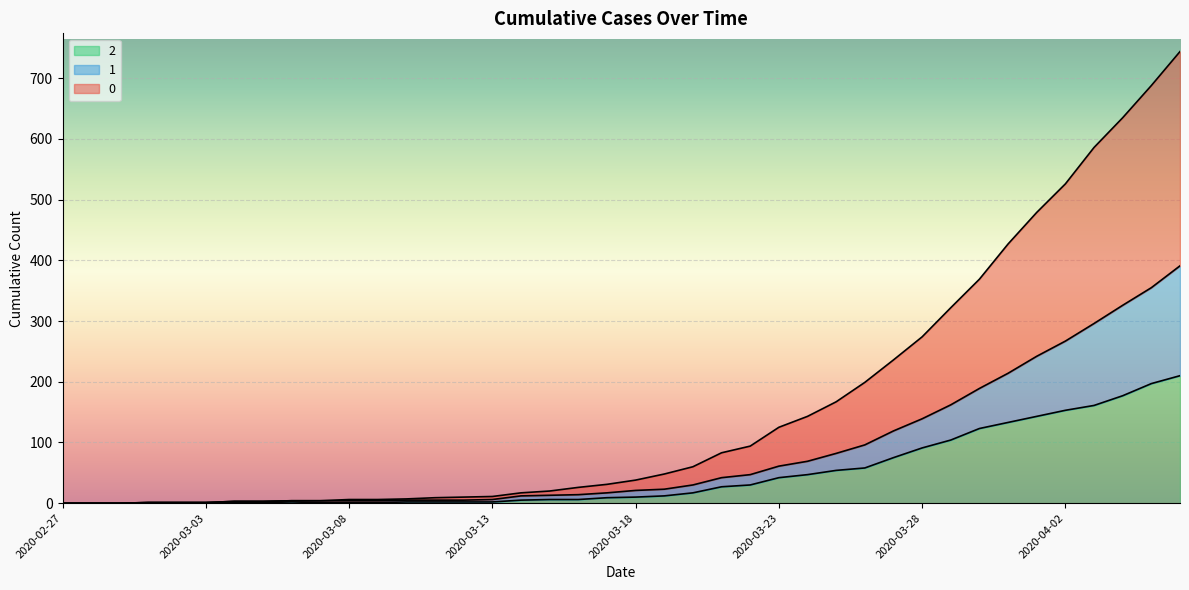

True or false: 0 has more than 2 interior local peaks.

False